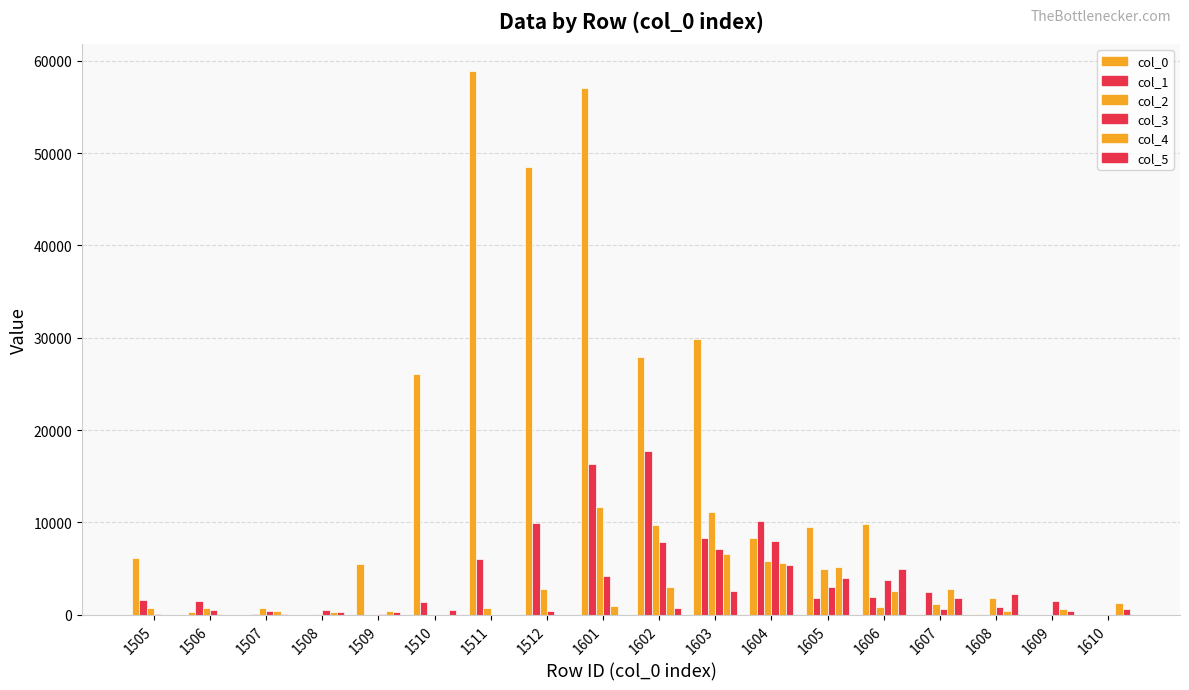

How many series are shown in this chart?

6